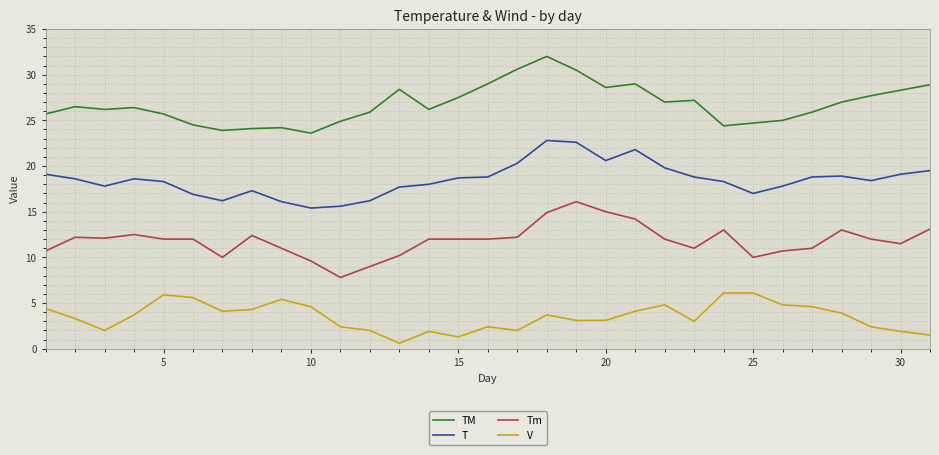

Is this an area chart (filled region under the line)?

No